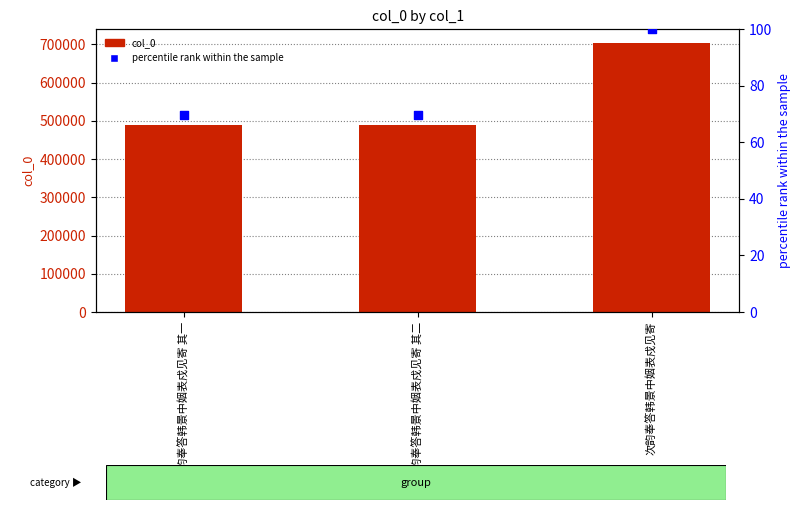

Is the value of col_0 at 次韵奉答韩景中姻表戍见寄 greater than the value of percentile rank within the sample at 次韵奉答韩景中姻表戍见寄 其二?

Yes